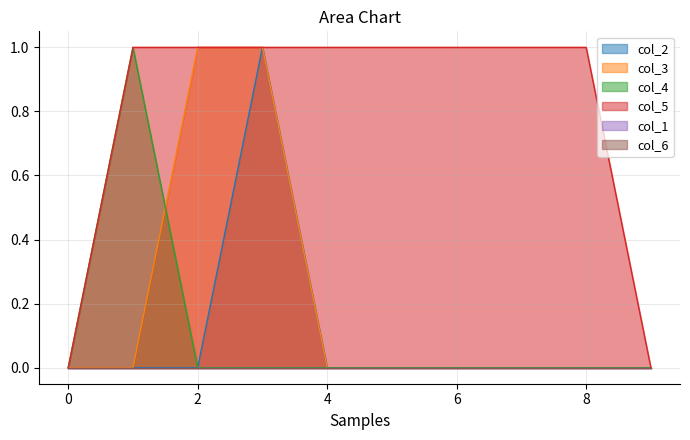

Reading left to right, transcribe all the data shown in this chart.

col_2: 0=0	1=0	2=0	3=1	4=0	5=0	6=0	7=0	8=0	9=0
col_3: 0=0	1=0	2=1	3=1	4=0	5=0	6=0	7=0	8=0	9=0
col_4: 0=0	1=1	2=0	3=0	4=0	5=0	6=0	7=0	8=0	9=0
col_5: 0=0	1=1	2=1	3=1	4=1	5=1	6=1	7=1	8=1	9=0